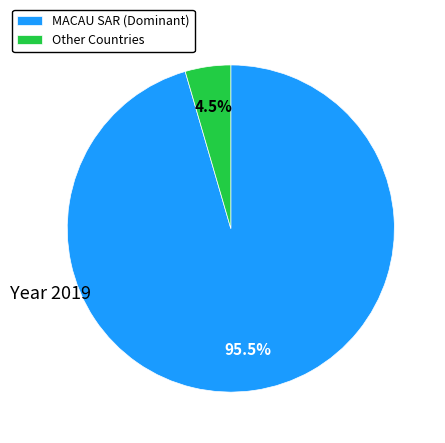

How much of the chart is everything except Other Countries?

95.5%